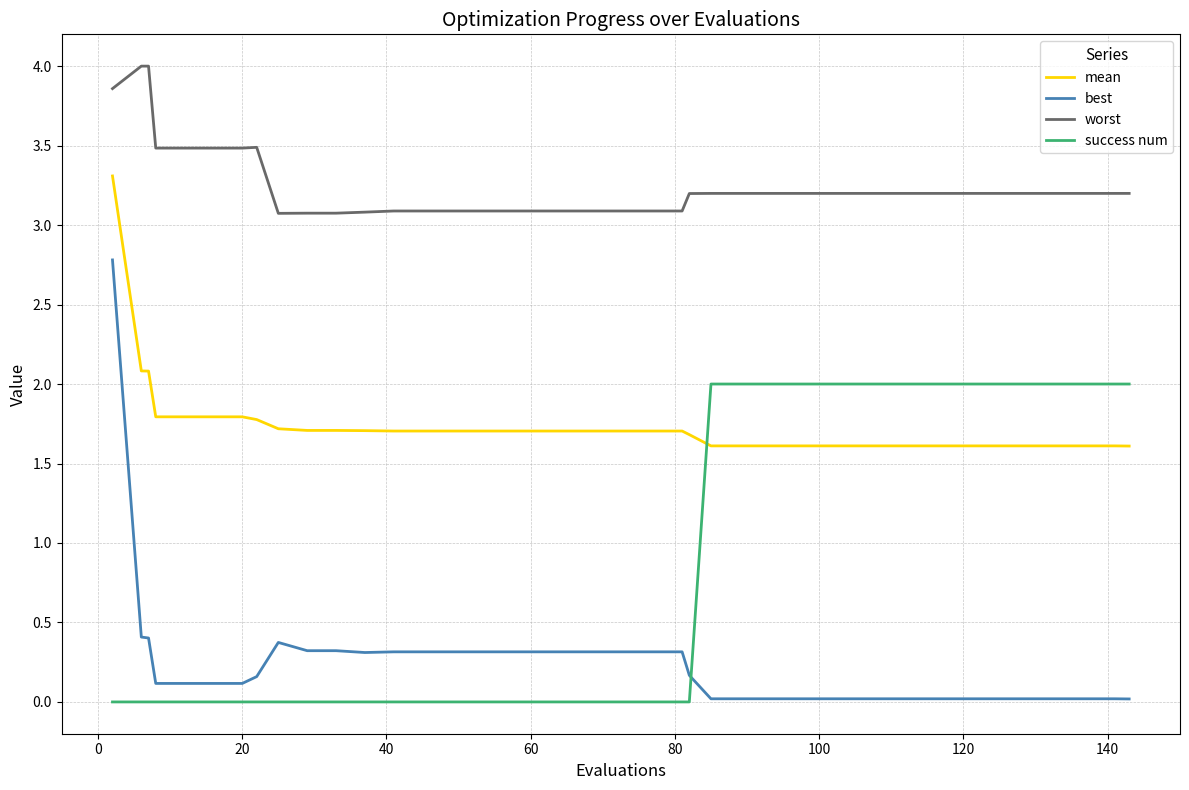

True or false: success num and worst cross at least once.

False